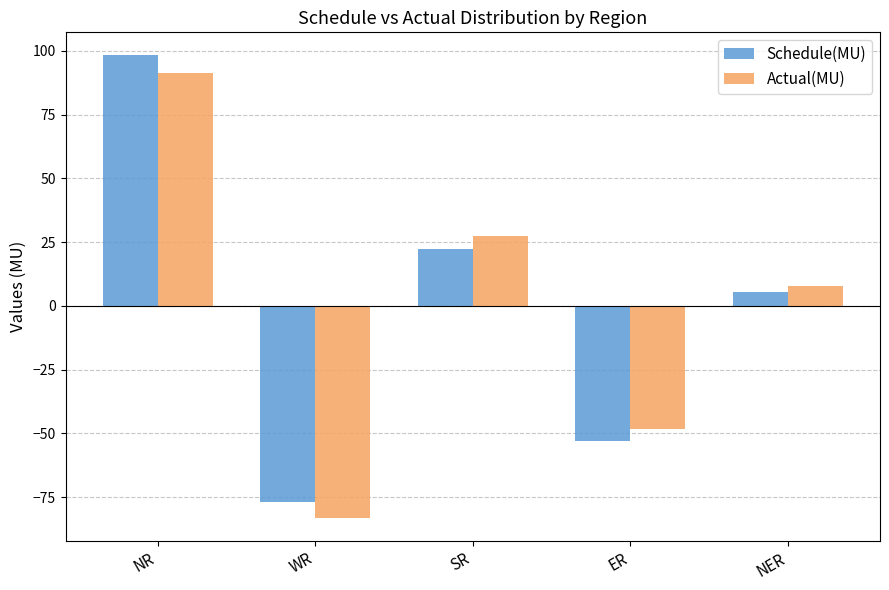

At which label does Actual(MU) reach its peak?

NR